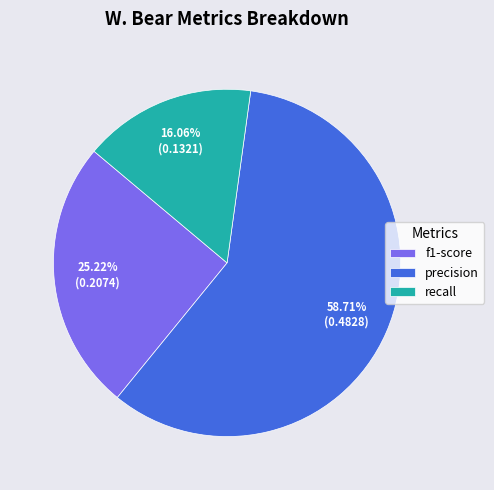

What percentage do recall and precision together represent?

74.8%